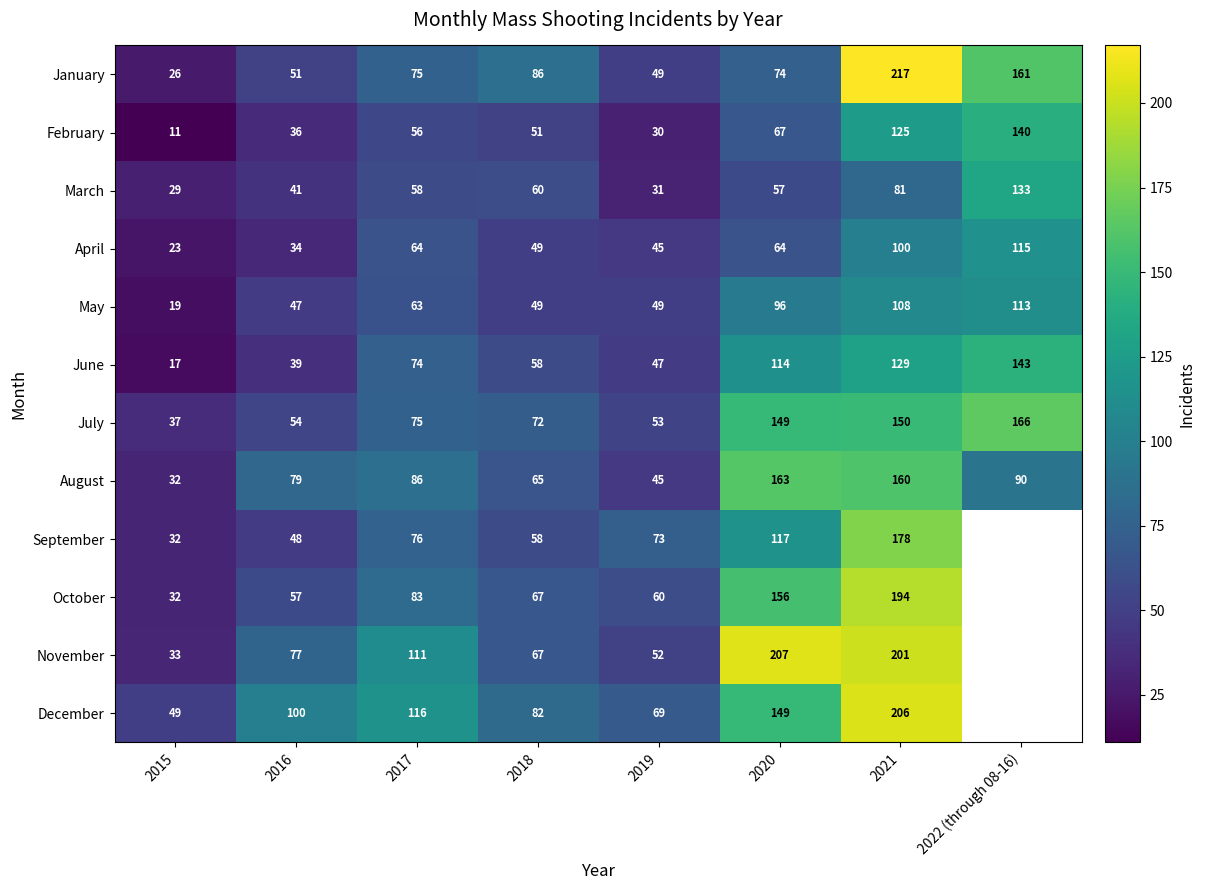

Is the value of January at 2018 greater than the value of February at 2019?

Yes